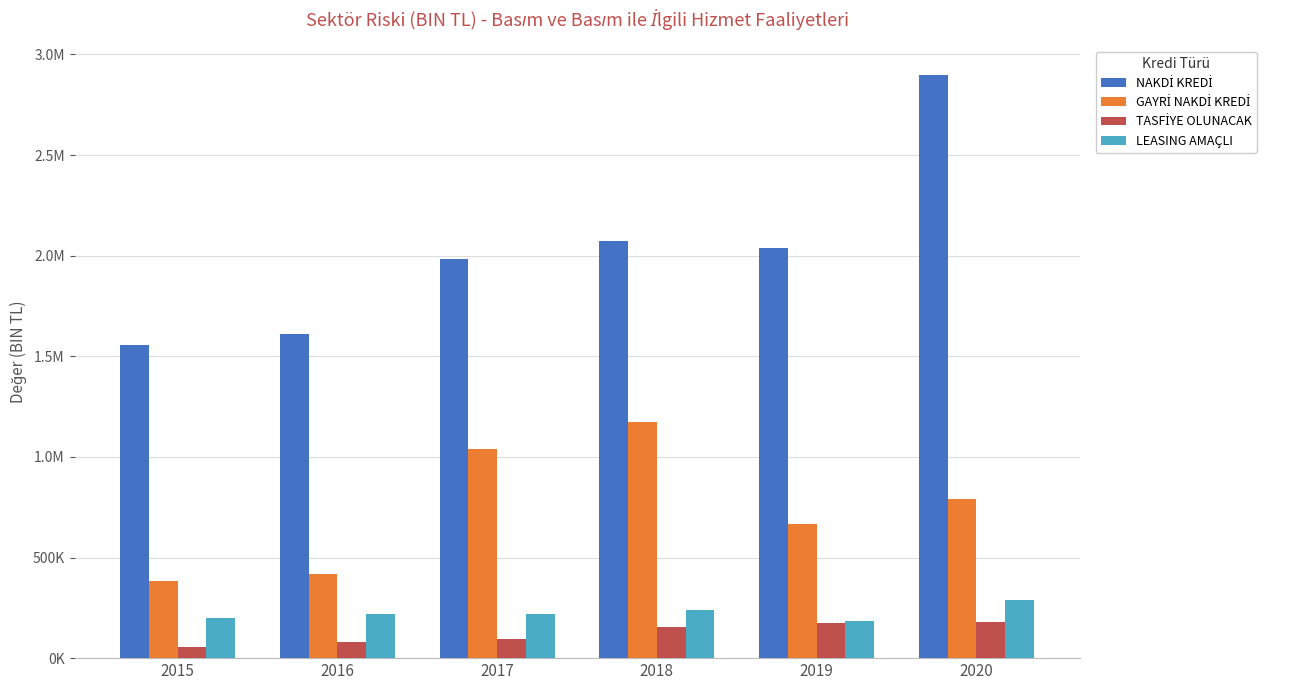

Are the bars grouped side by side (vs. stacked)?

Yes